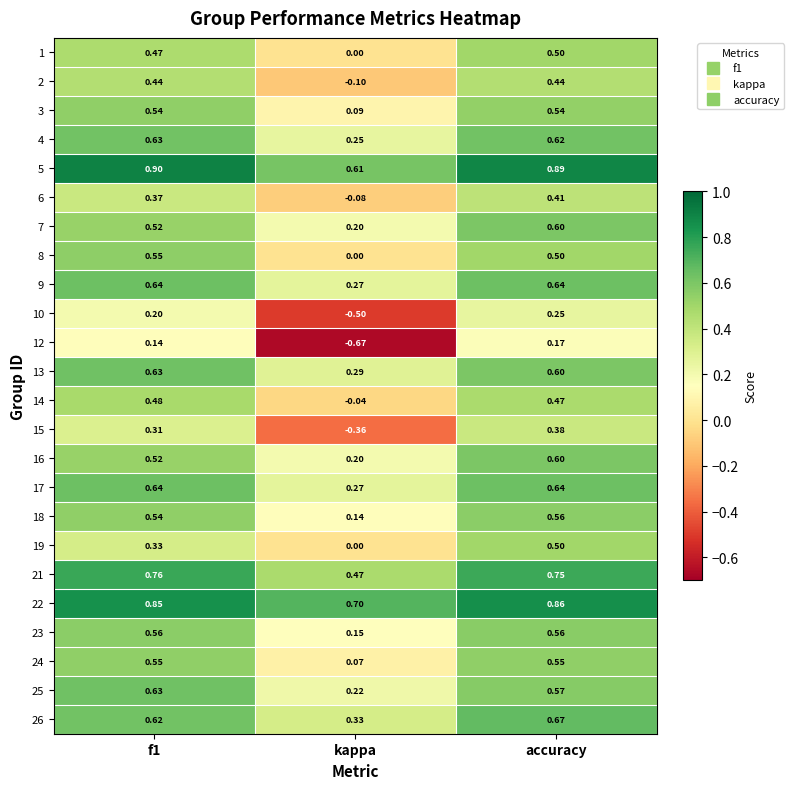

At which label is 23 closest to 0?

kappa